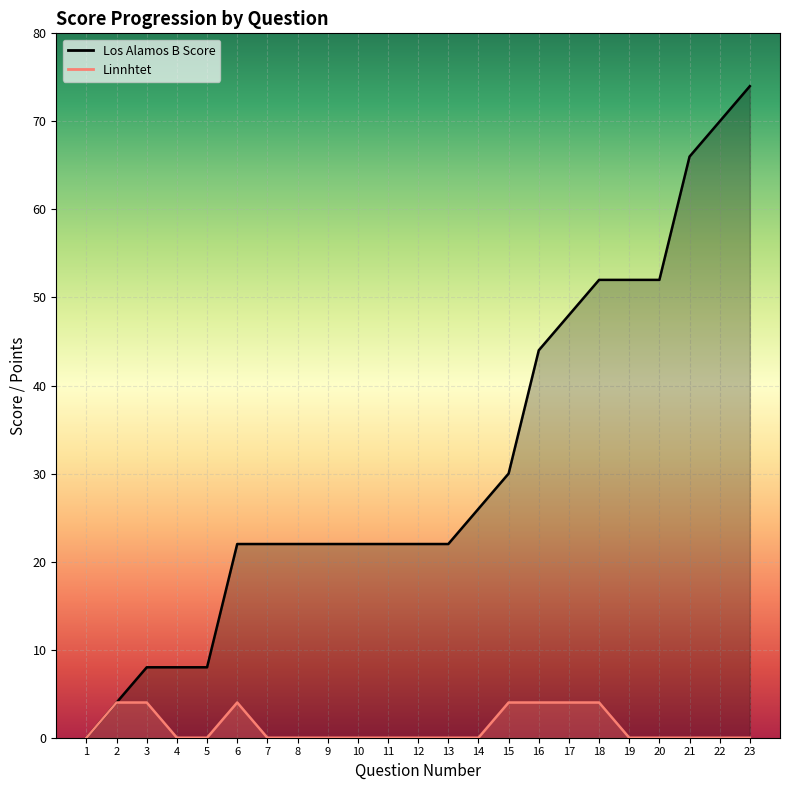

Is the value of Linnhtet at 16 greater than the value of Los Alamos B Score at 6?

No